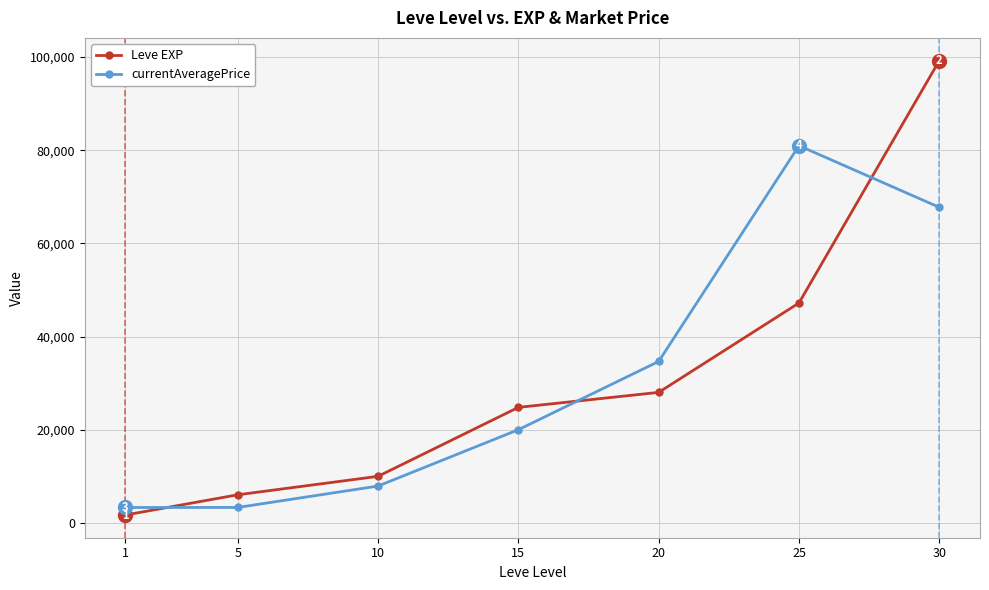

True or false: Leve EXP and currentAveragePrice cross at least once.

True